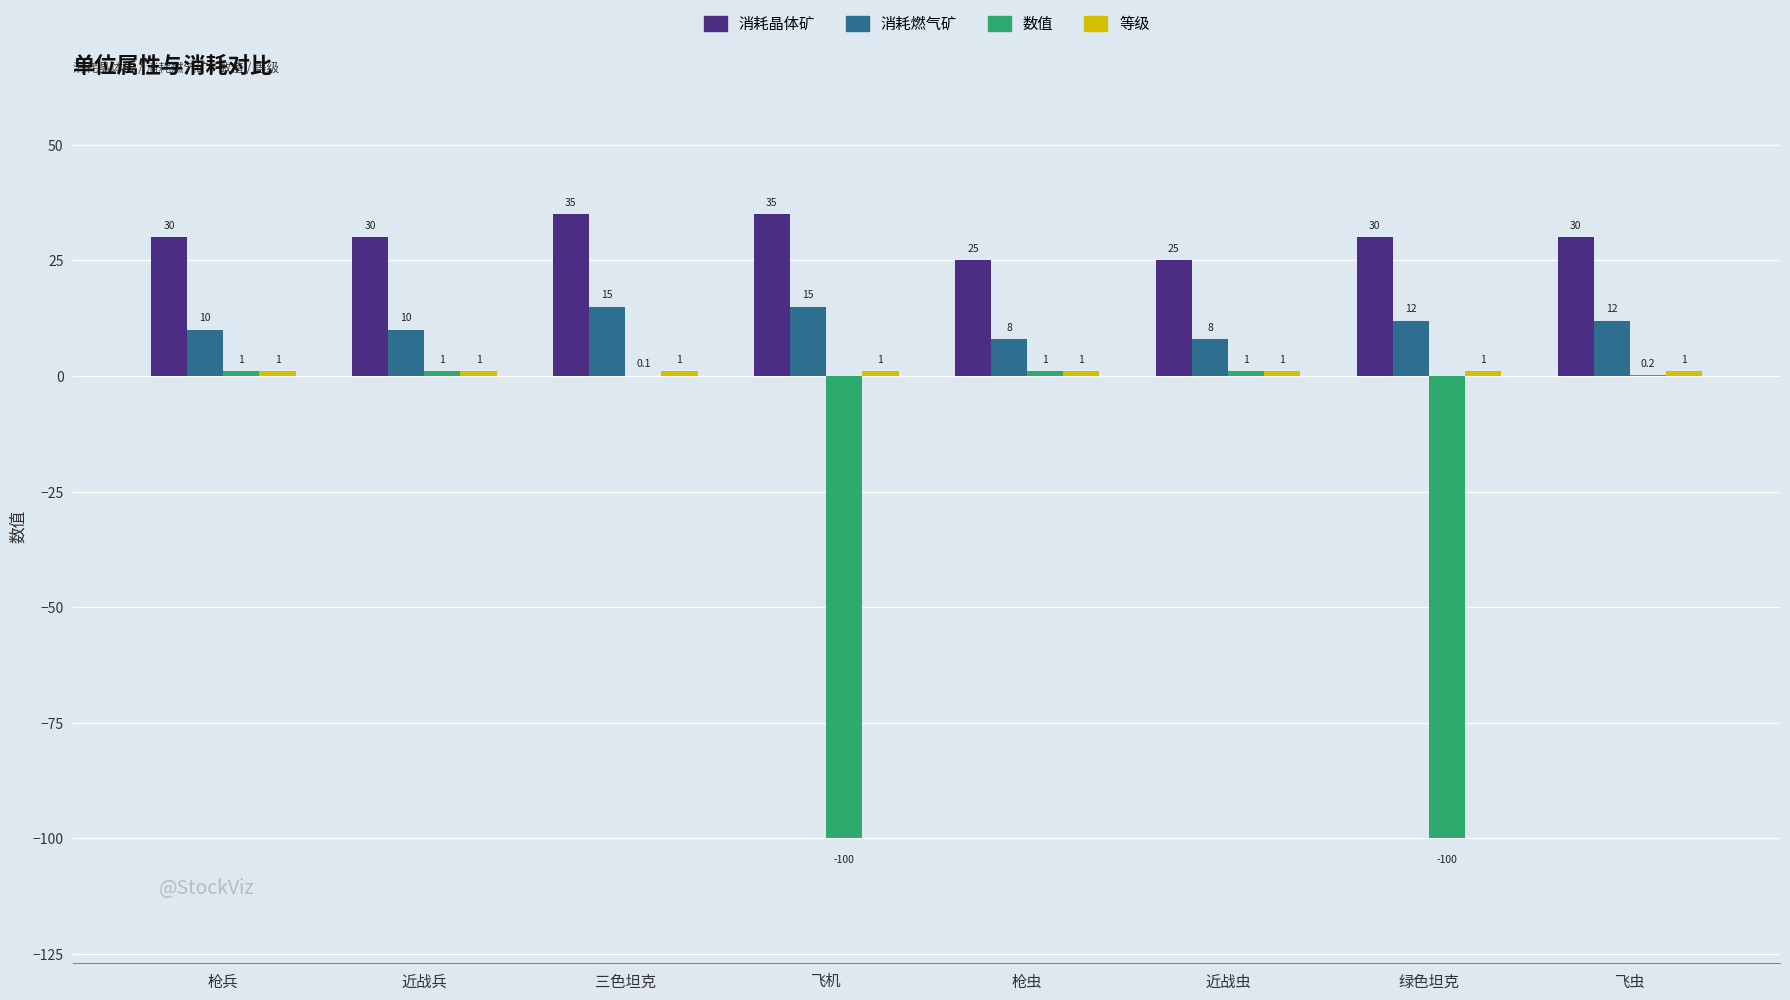

True or false: 消耗晶体矿 has a value of 35.0 at 三色坦克.

True